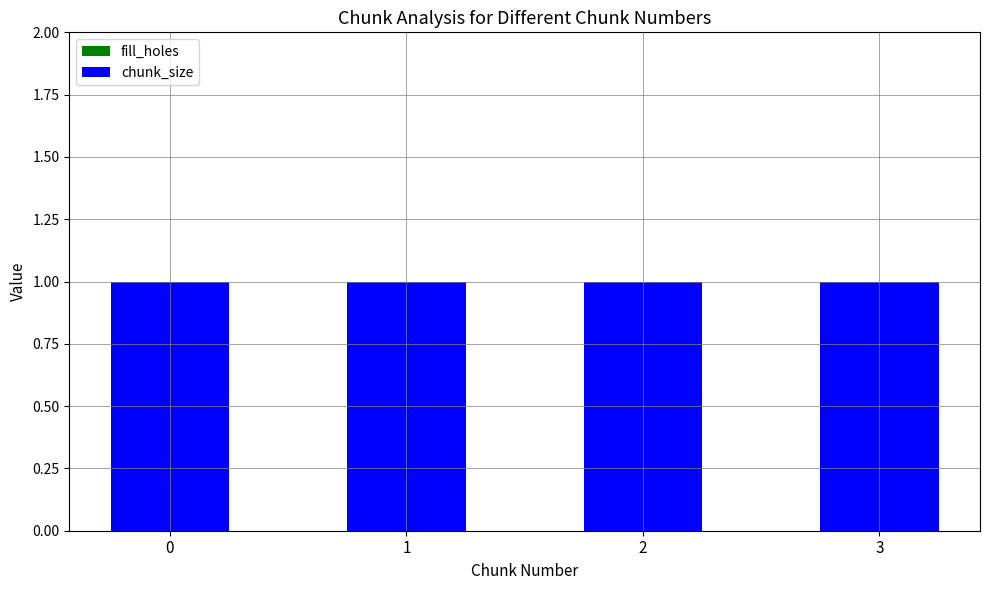

What are all the series names shown in the legend?

fill_holes, chunk_size